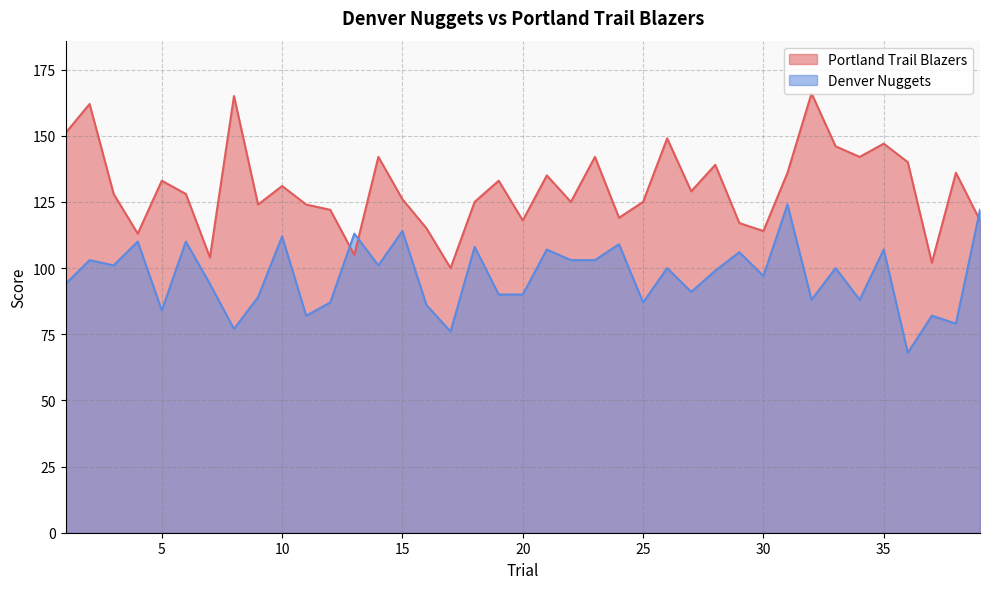

The Portland Trail Blazers series shows 195 at 12. True or false?

False